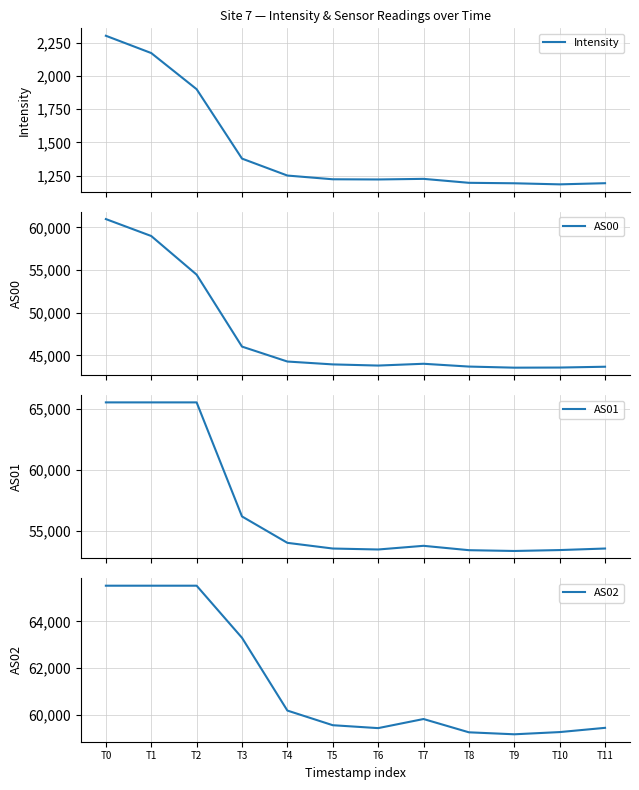

How many distinct data groups are displayed?

4